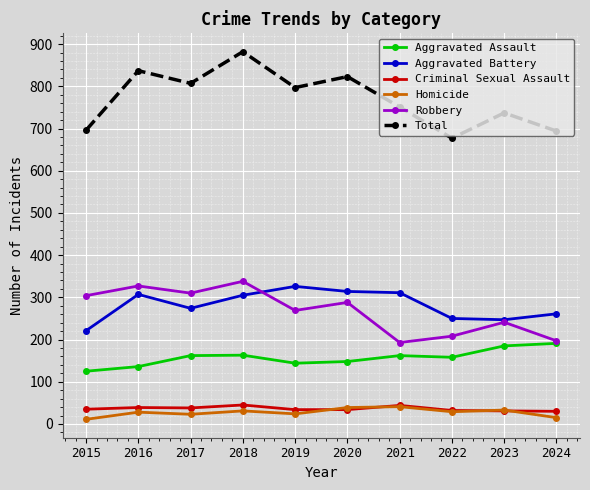

At which category is the sum across all series the highest?

2018